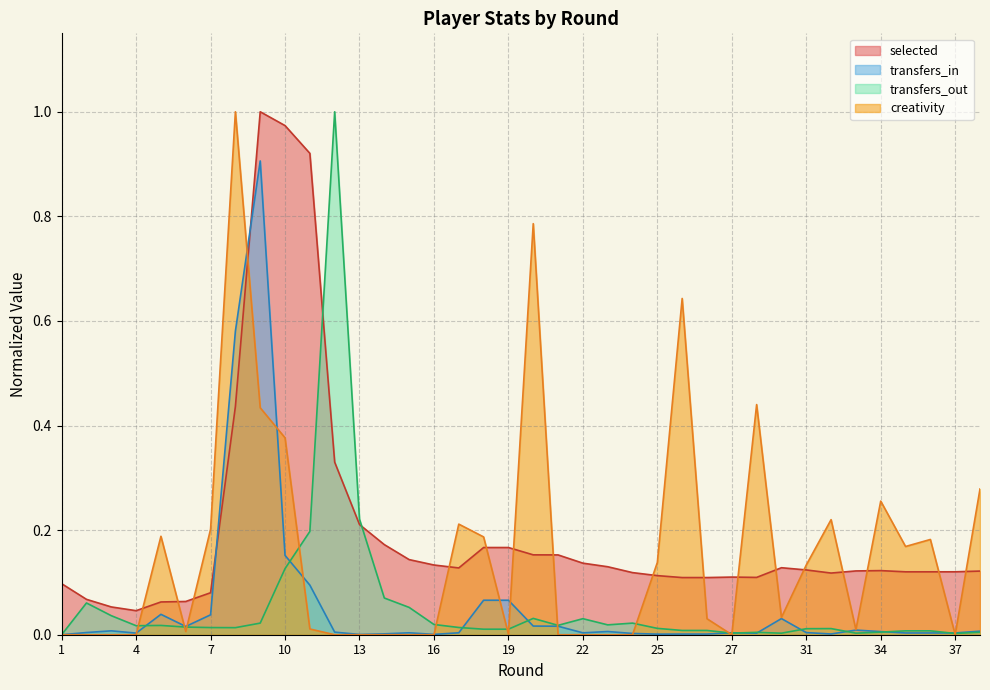

At which category does selected reach its first local valley?

4